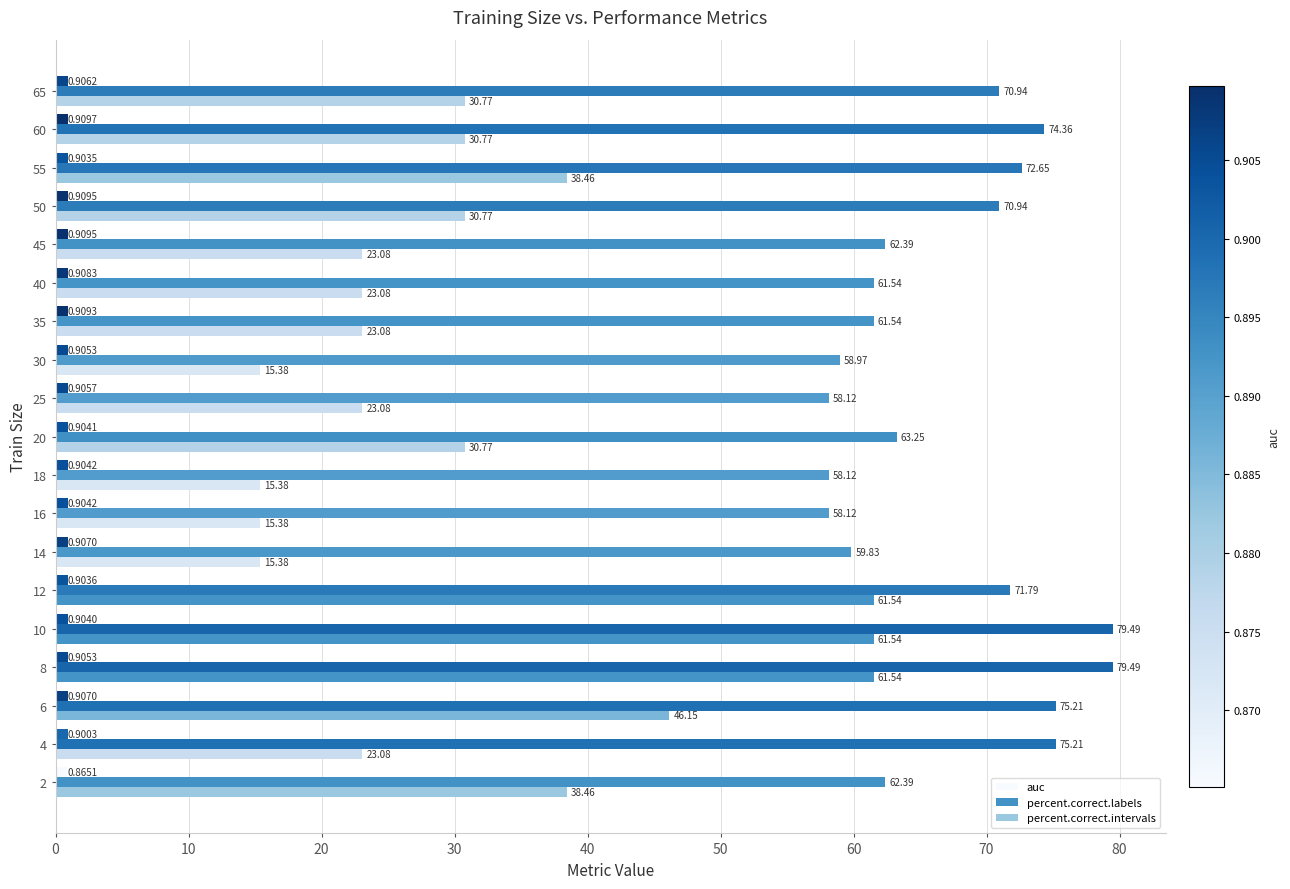

True or false: auc has a value of 0.5 at 35.

False